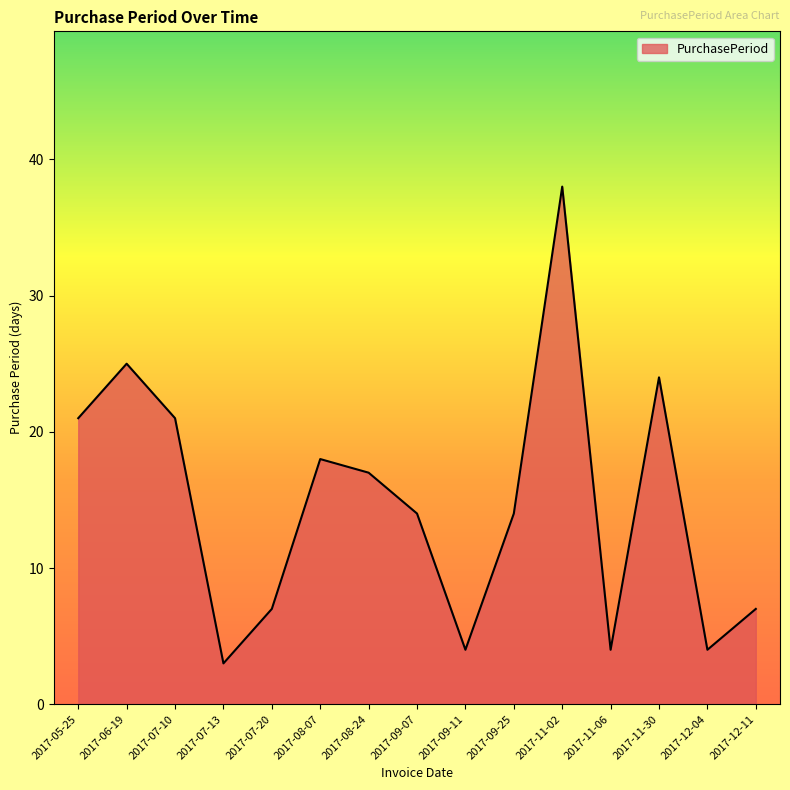

Which category has the lowest value across all series?

2017-07-13